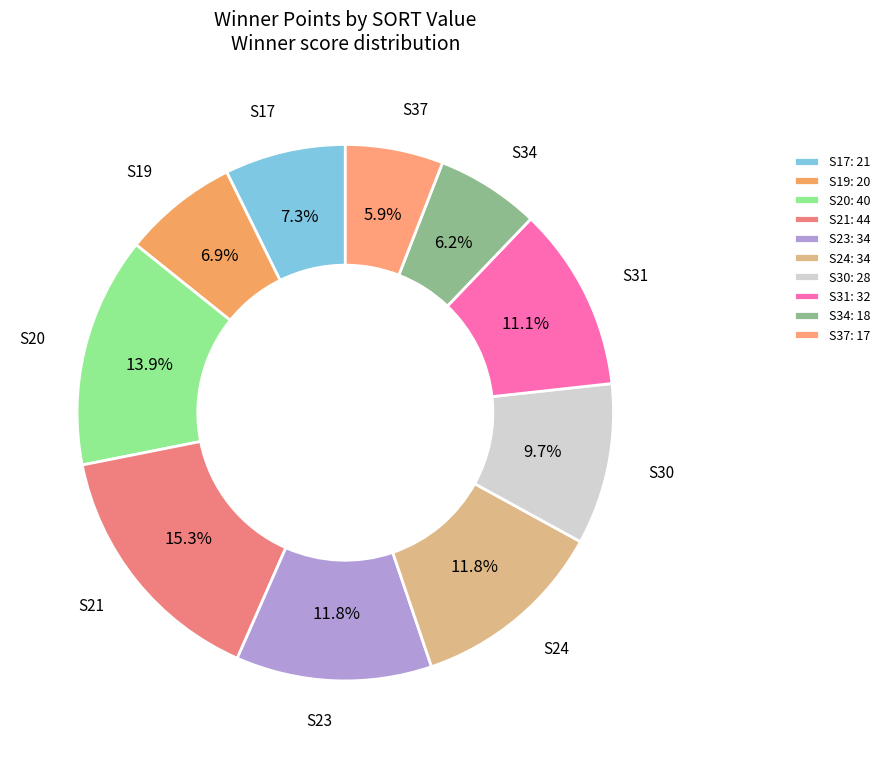

What portion of the pie excludes S21?

84.7%